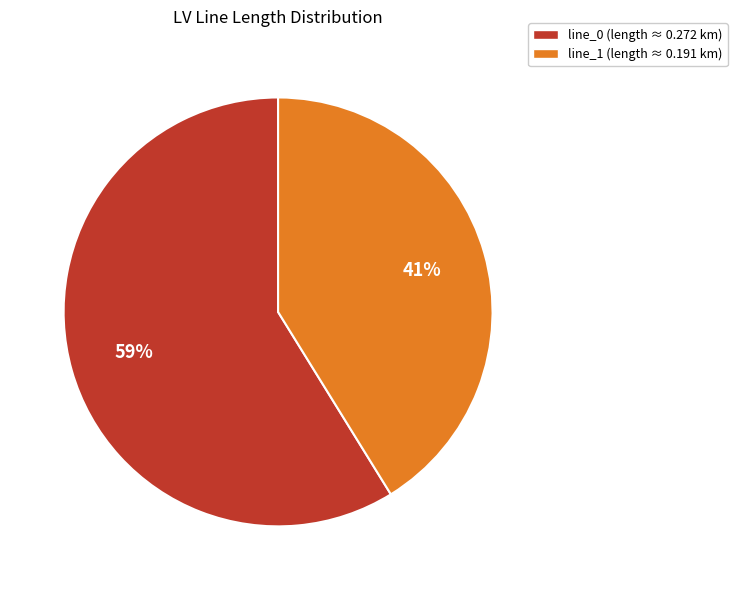

To the nearest percent, what is the difference between the largest and smallest slice percentages?

18%